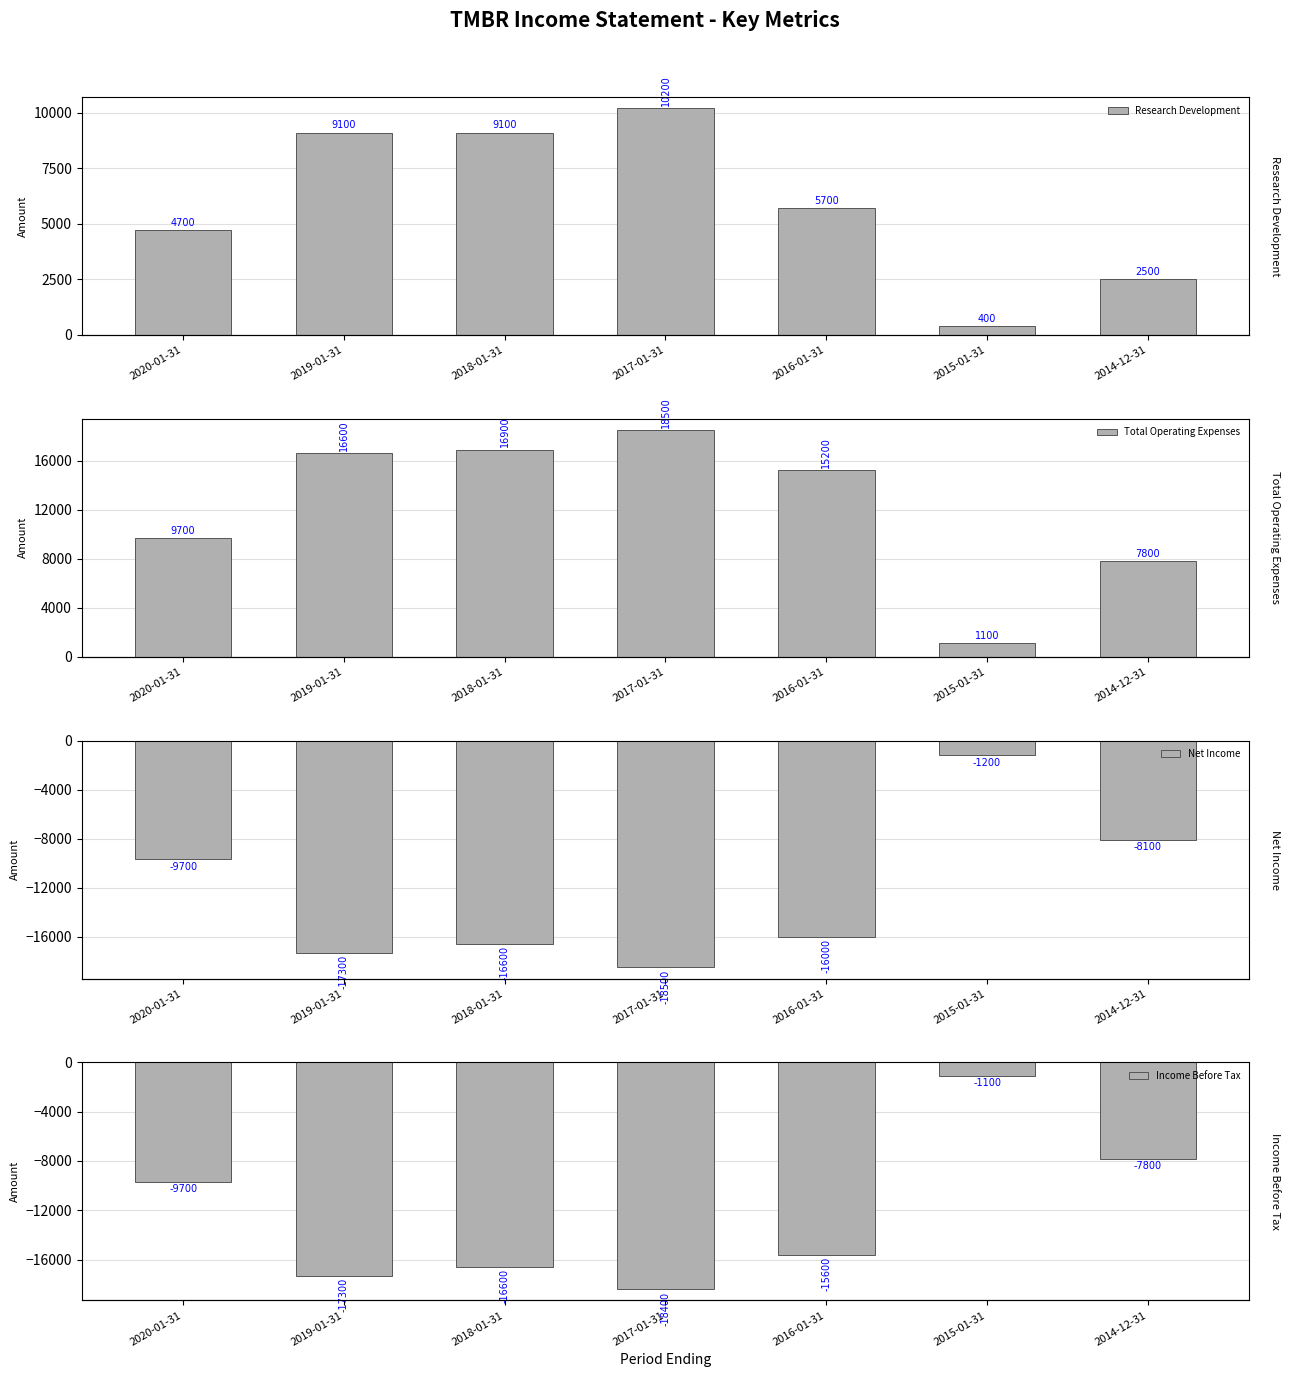

The value of Income Before Tax at 2018-01-31 is -16600. True or false?

True